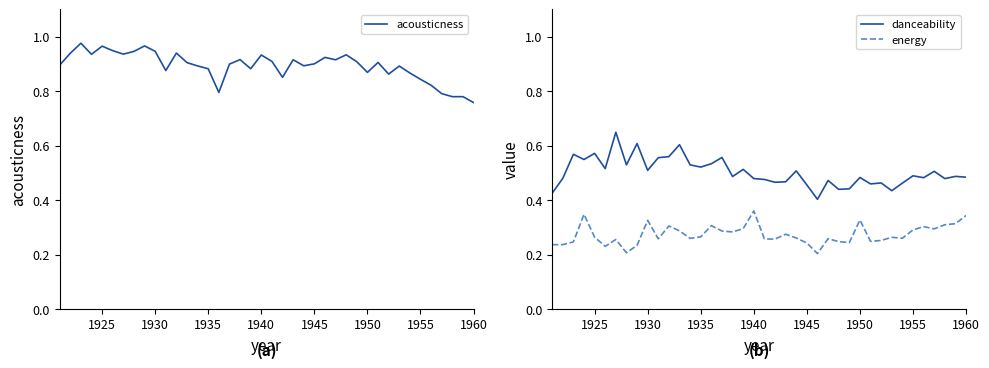

What is the greatest value displayed?

1.0